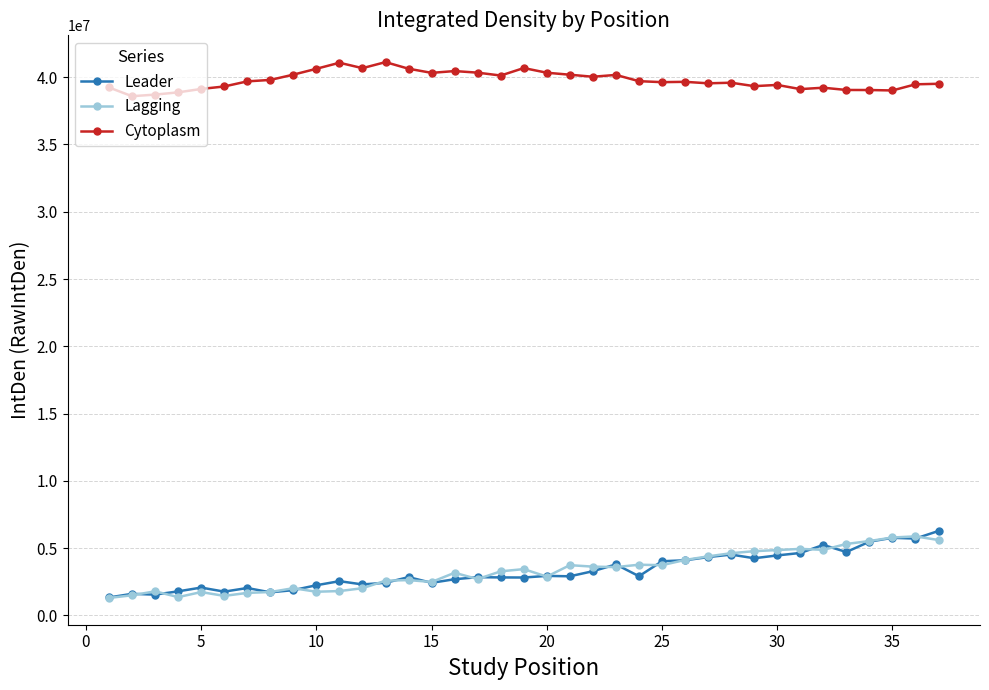

True or false: Leader and Cytoplasm intersect in this chart.

False